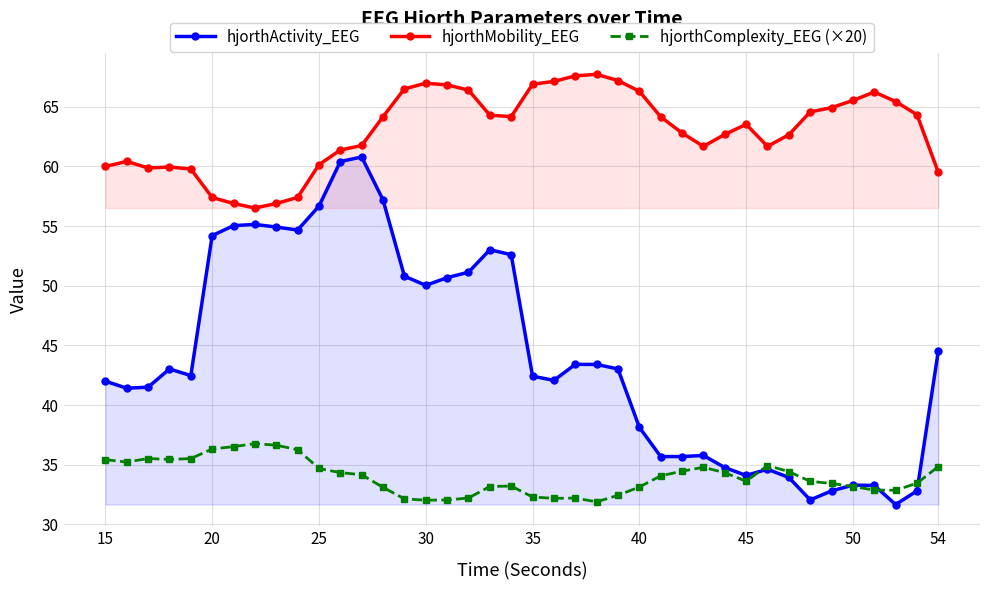

Rank the series by their maximum value, from highest to lowest.

hjorthMobility_EEG, hjorthActivity_EEG, hjorthComplexity_EEG (×20)